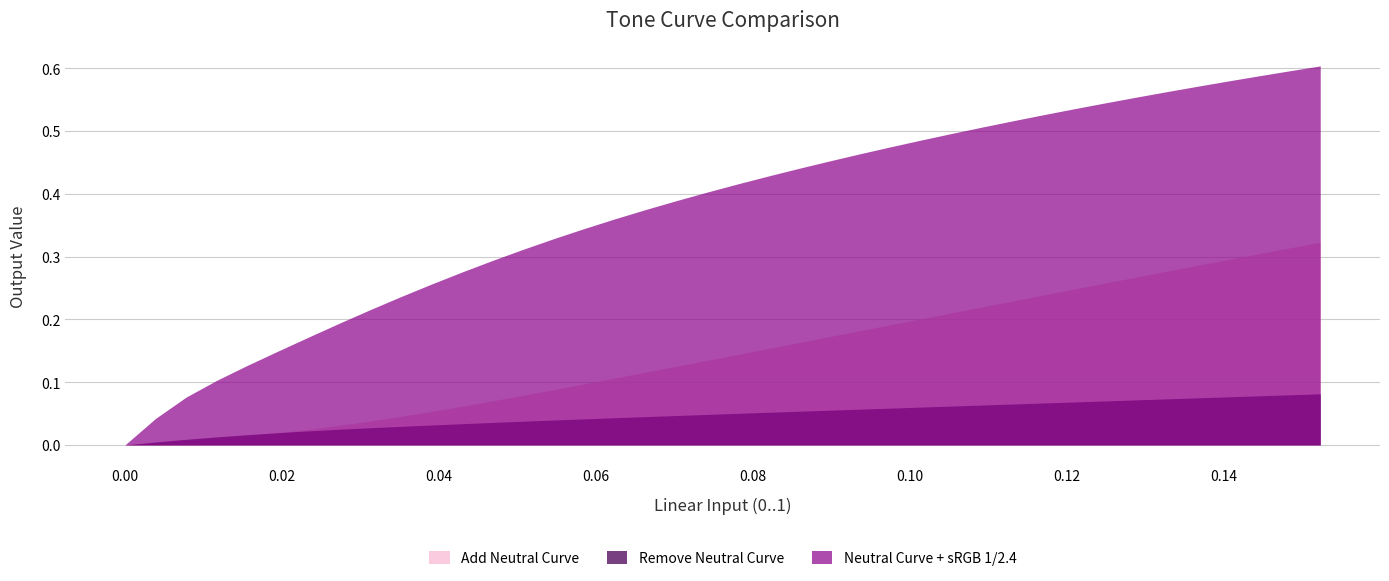

True or false: Add Neutral Curve and Neutral Curve + sRGB 1/2.4 cross at least once.

False